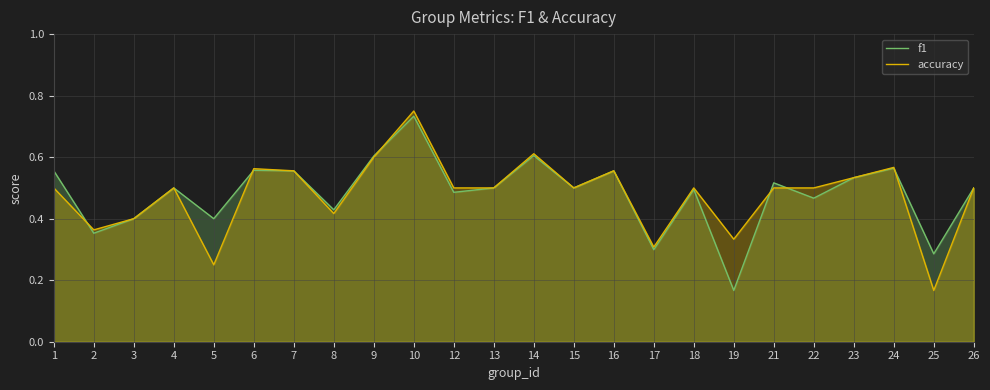

True or false: accuracy has a value of 0.7 at 3.

False